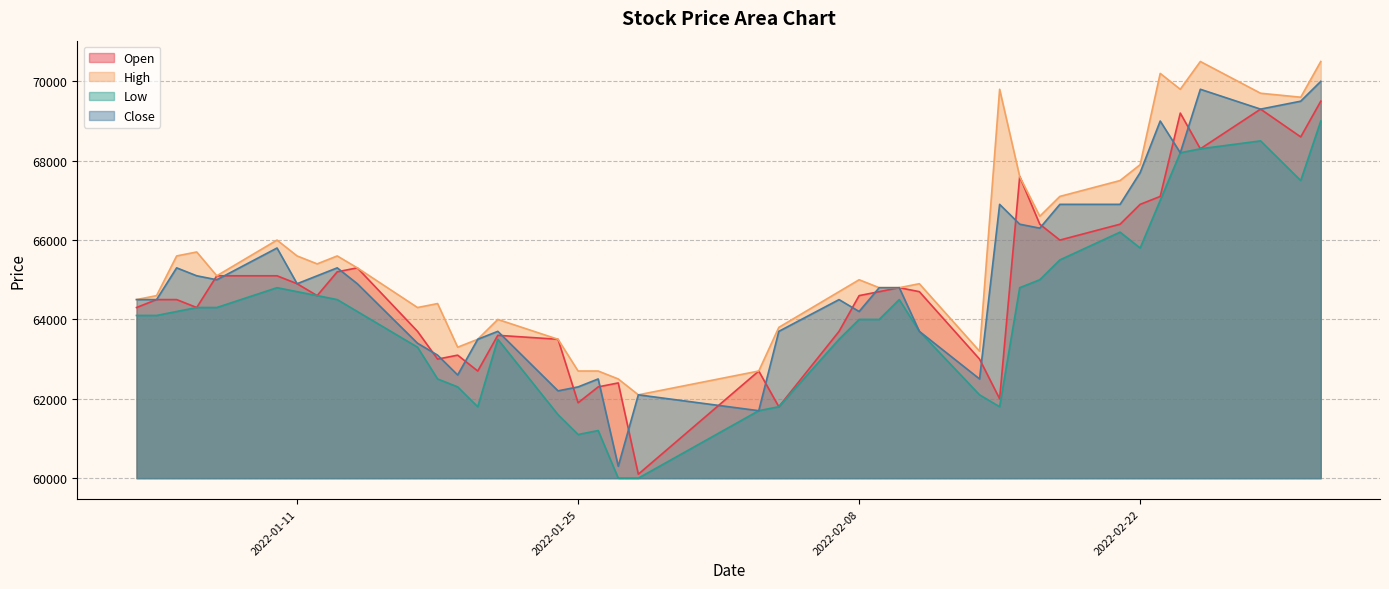

In High, how many points are lower than both neighbors (excluding endpoints)?

9